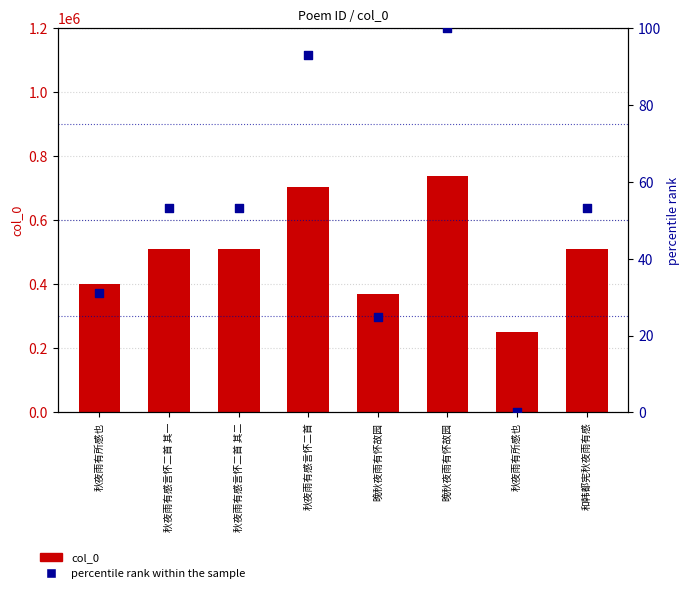

At which category is the sum across all series the highest?

晚秋夜雨有怀故园